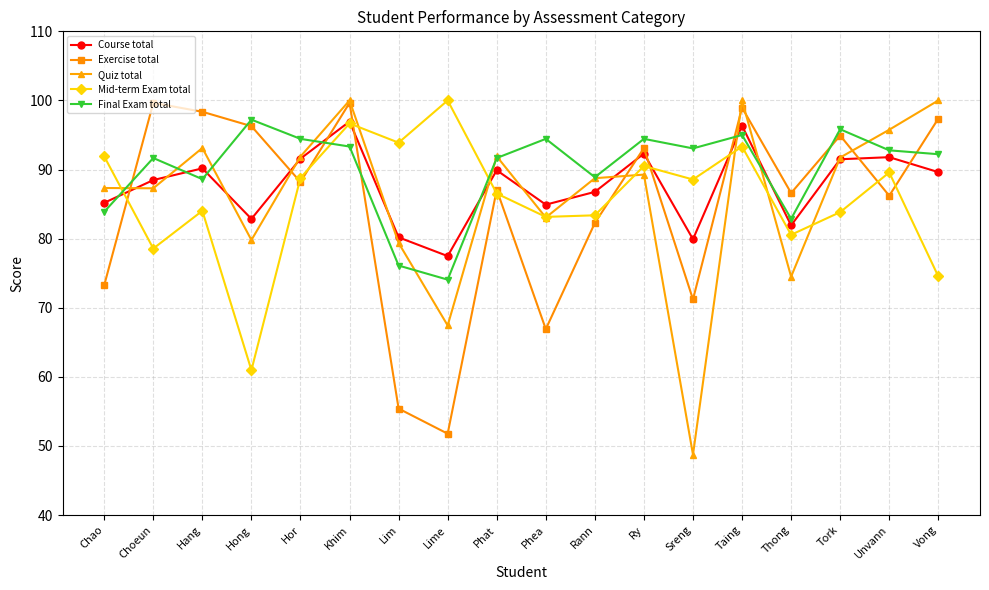

What are all the series names shown in the legend?

Course total, Exercise total, Quiz total, Mid-term Exam total, Final Exam total